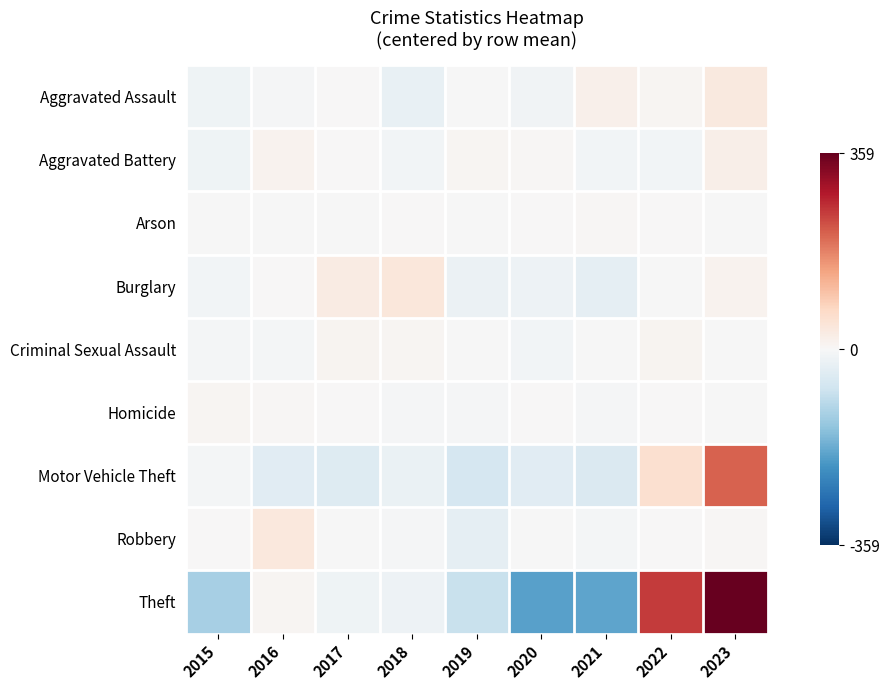

List the series in order of their peak value, lowest first.

Arson, Homicide, Criminal Sexual Assault, Aggravated Battery, Aggravated Assault, Robbery, Burglary, Motor Vehicle Theft, Theft